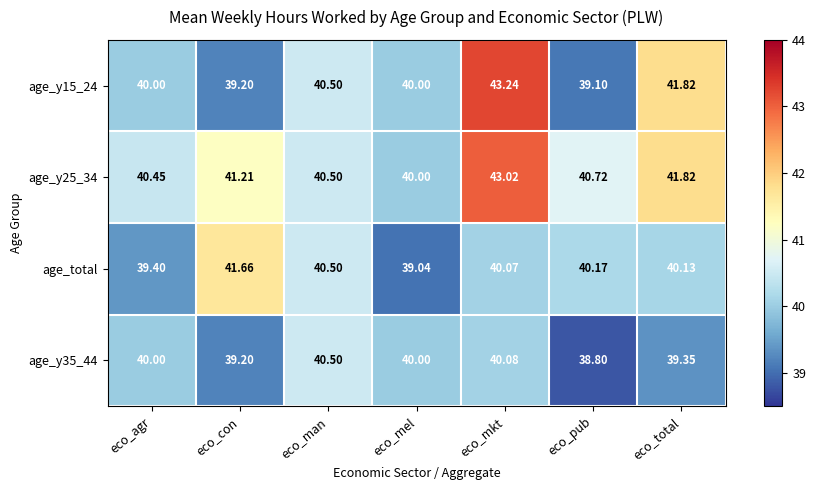

At which label does age_y35_44 reach its peak?

eco_man